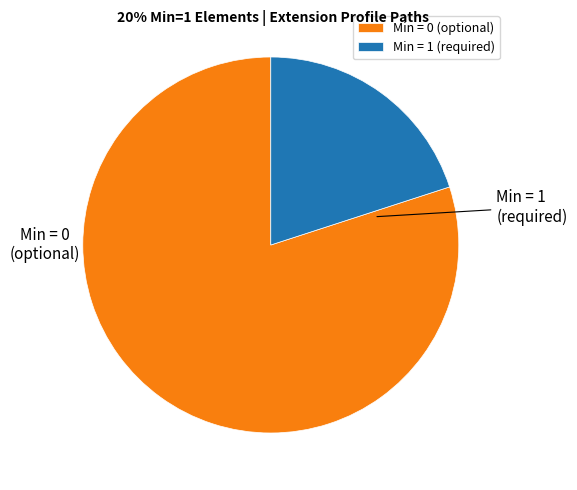

Does any single category account for the majority?

Yes